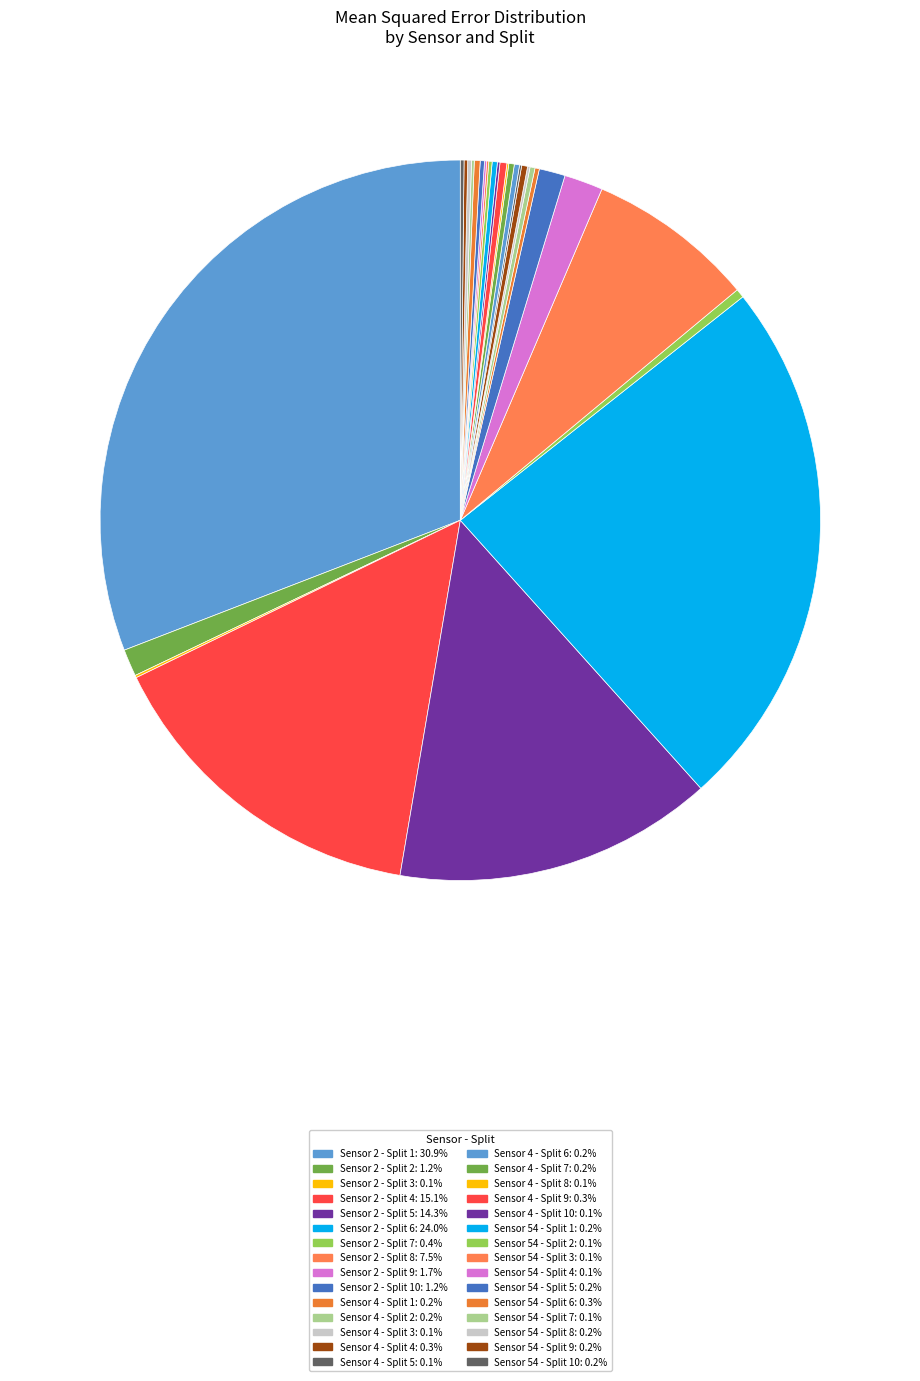

Which slice is the largest?

Split 1